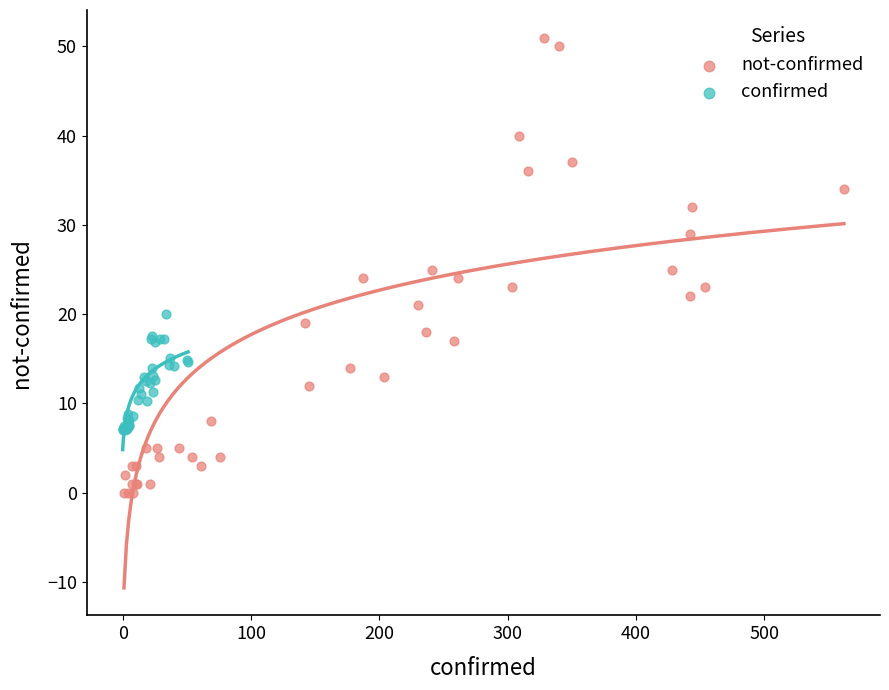

Which series has the widest spread of Y values?

not-confirmed